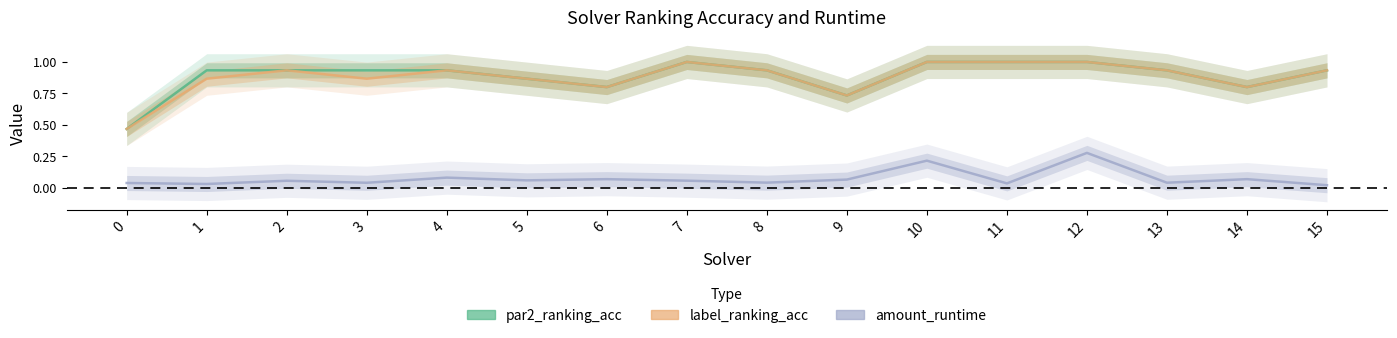

Where is the first local maximum for label_ranking_acc?

2